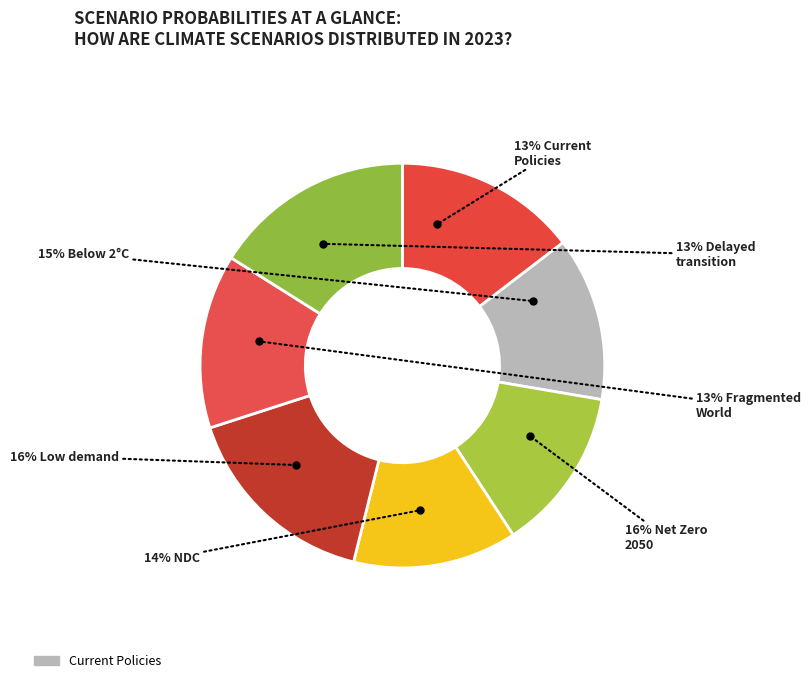

Does any single category account for the majority?

No